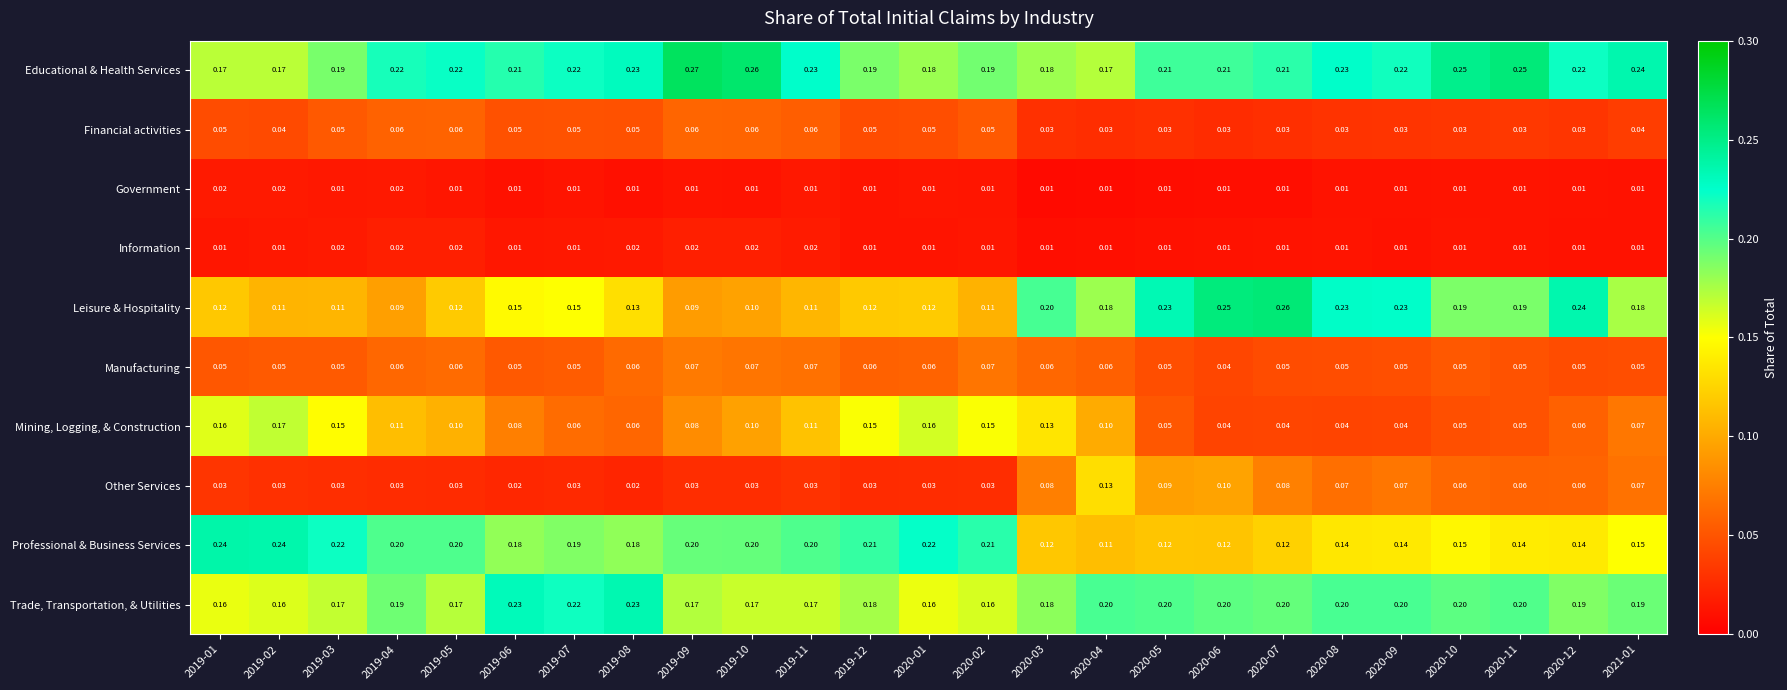

Which series has the widest spread of values?

Leisure & Hospitality